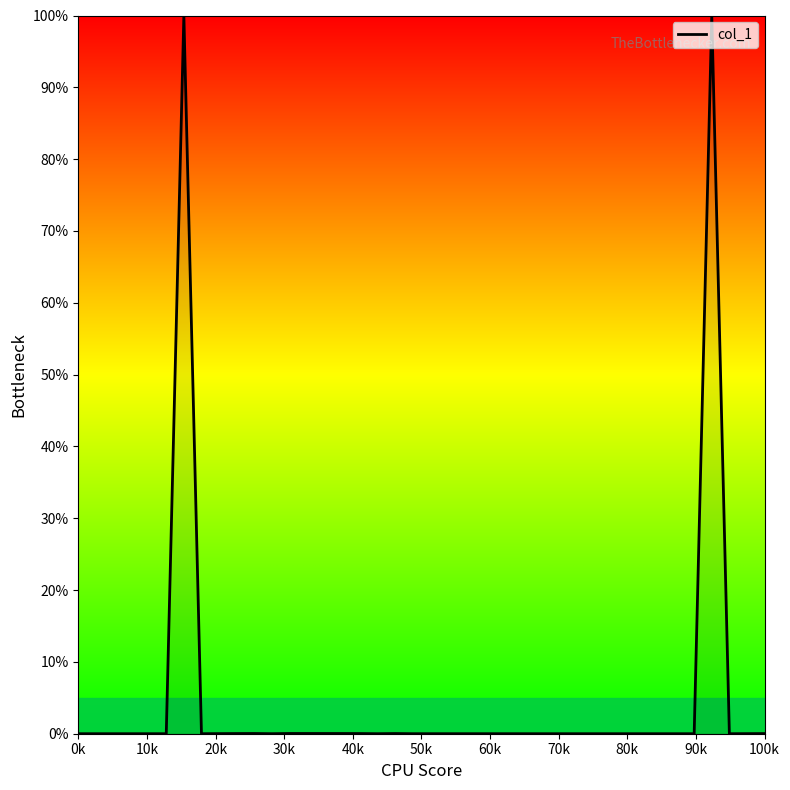

What is the maximum value shown in the chart?

100.0